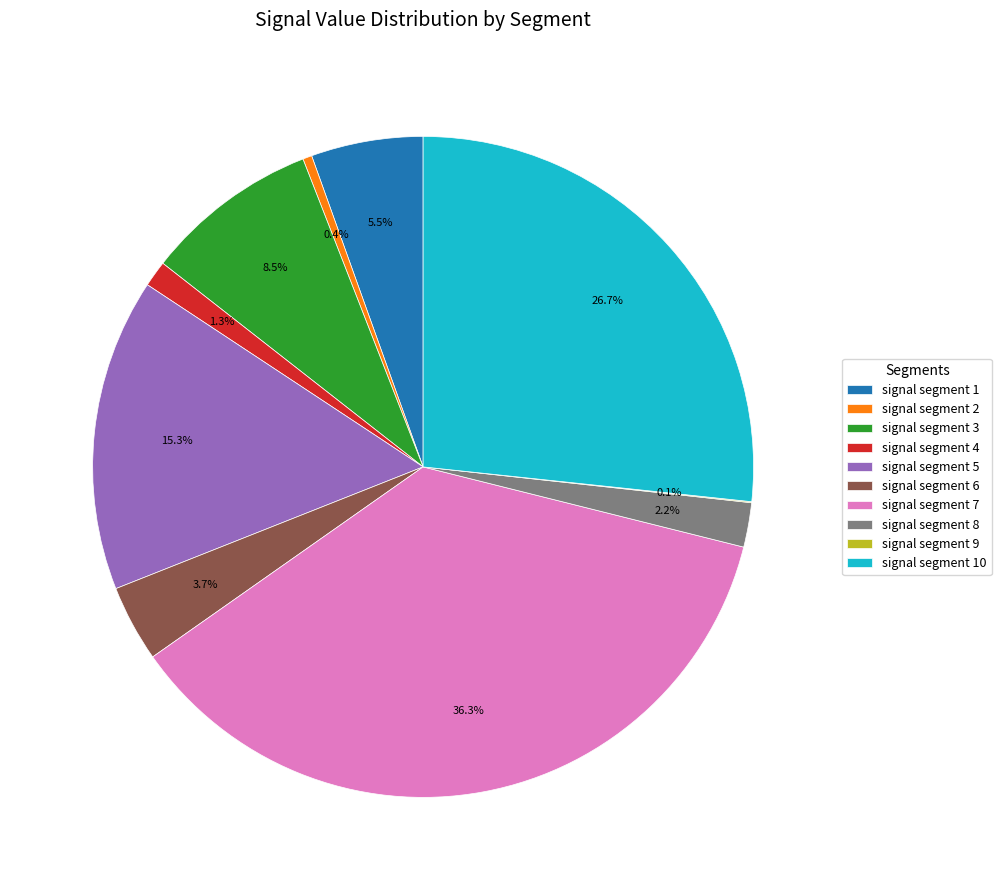

Between signal segment 8 and signal segment 2, which is larger?

signal segment 8